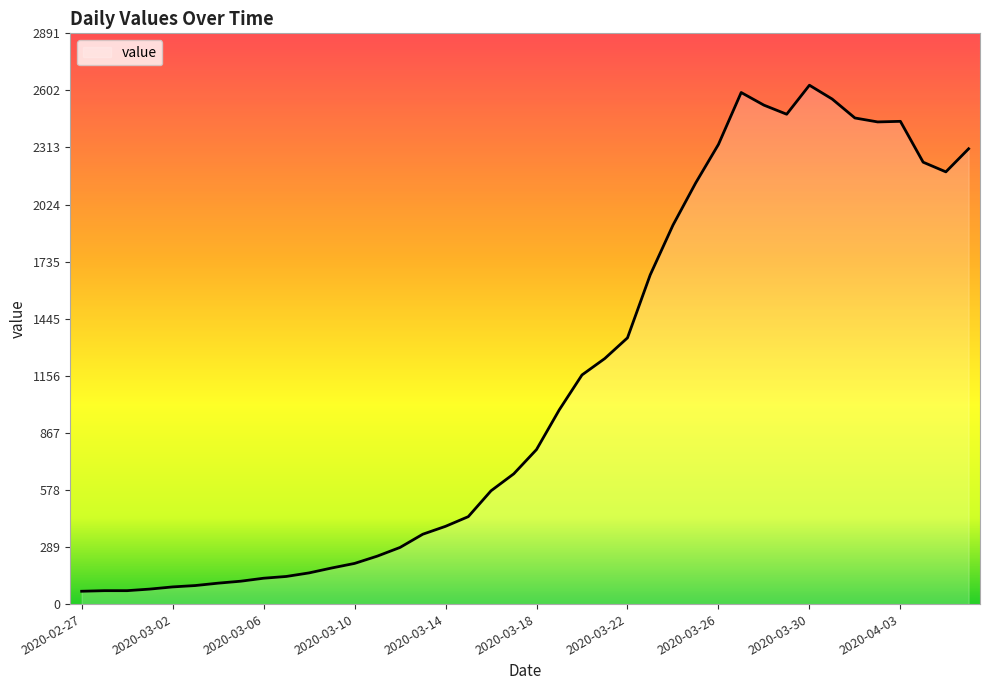

What is the minimum value shown in the chart?

65